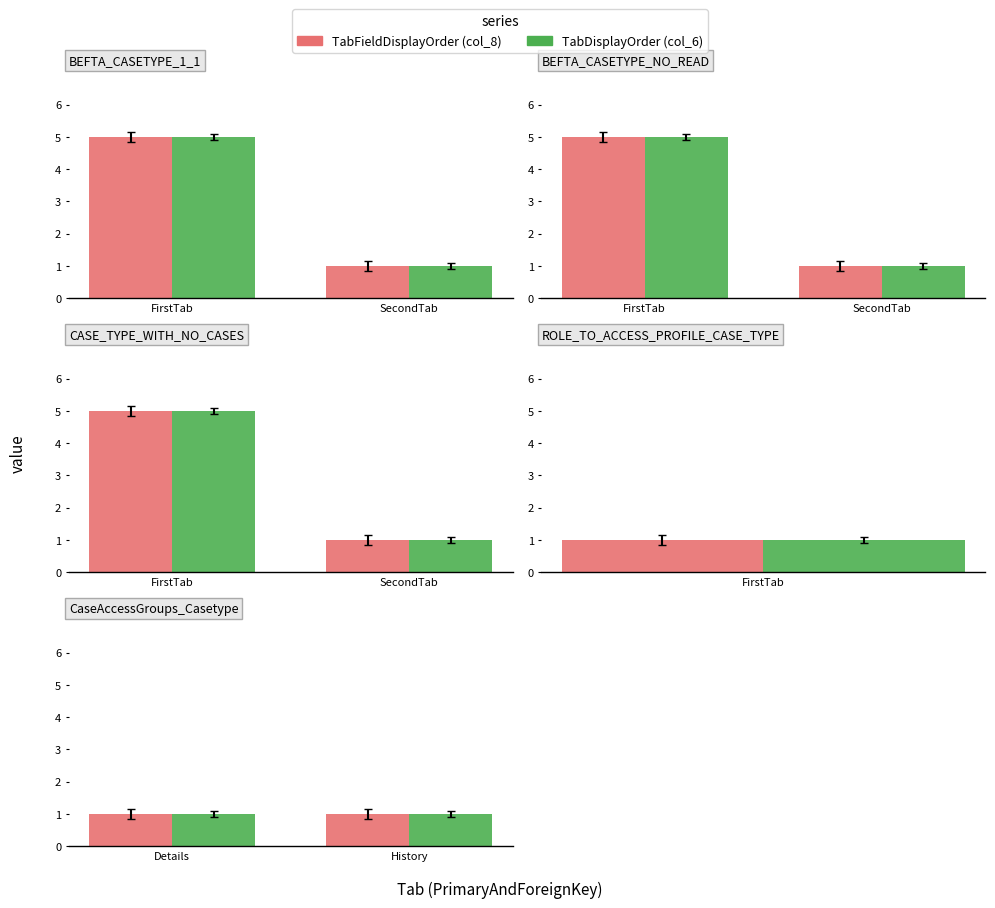

What is the maximum value shown in the chart?

5